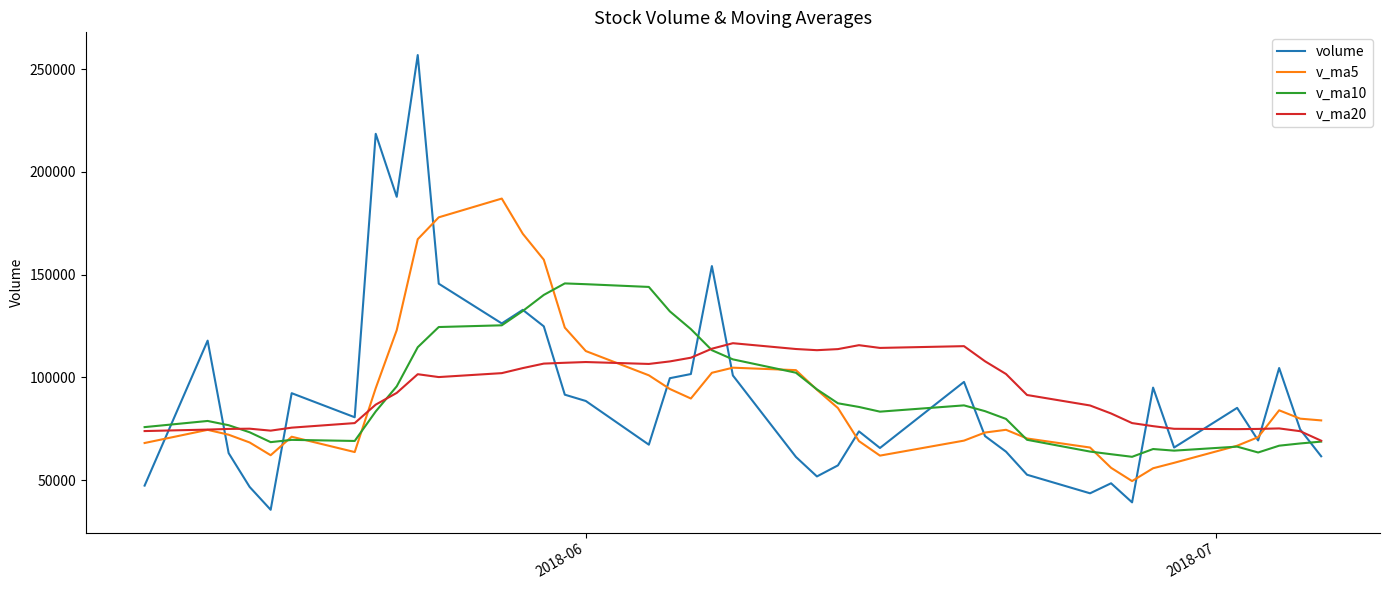

List the series in order of their peak value, highest first.

volume, v_ma5, v_ma10, v_ma20